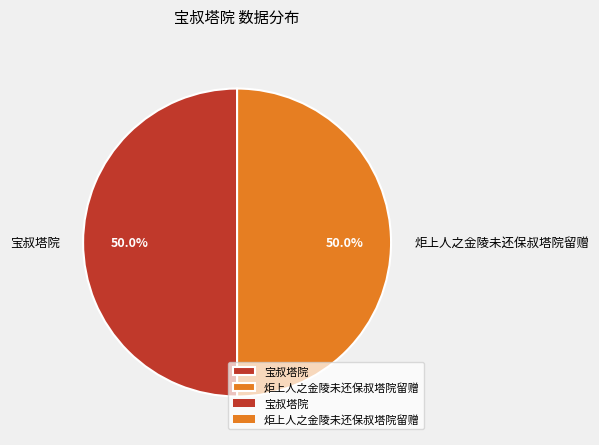

Count the number of slices in the pie.

2